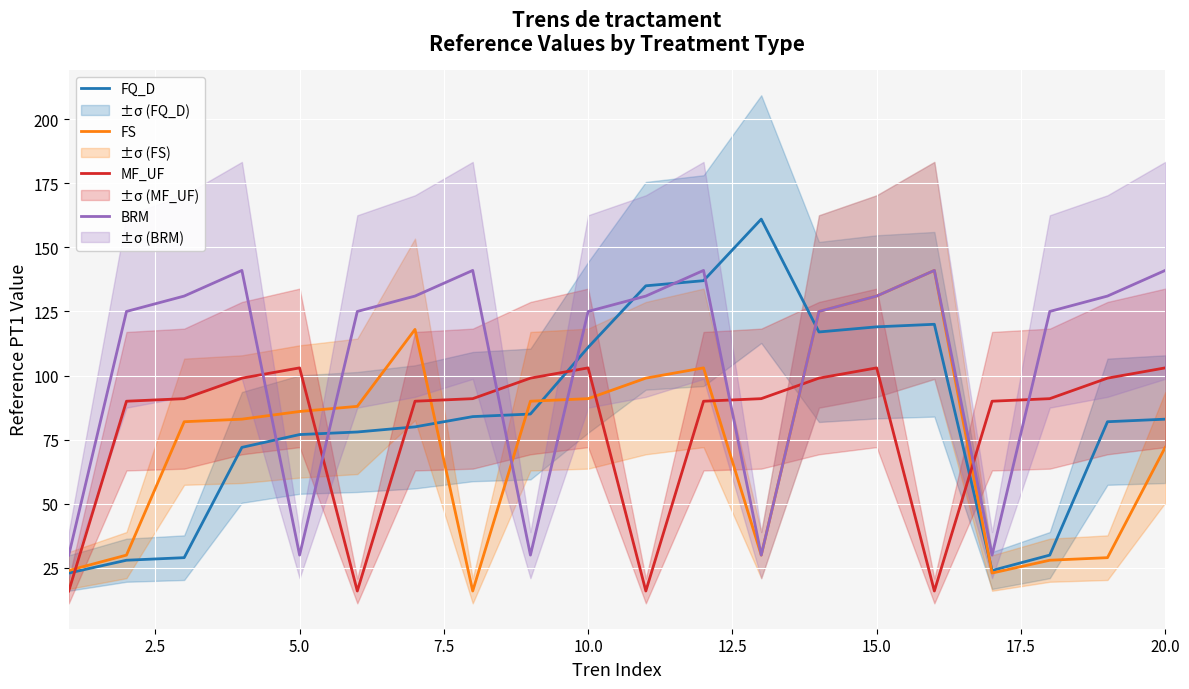

The value of FS at 10.0 is 23. True or false?

False